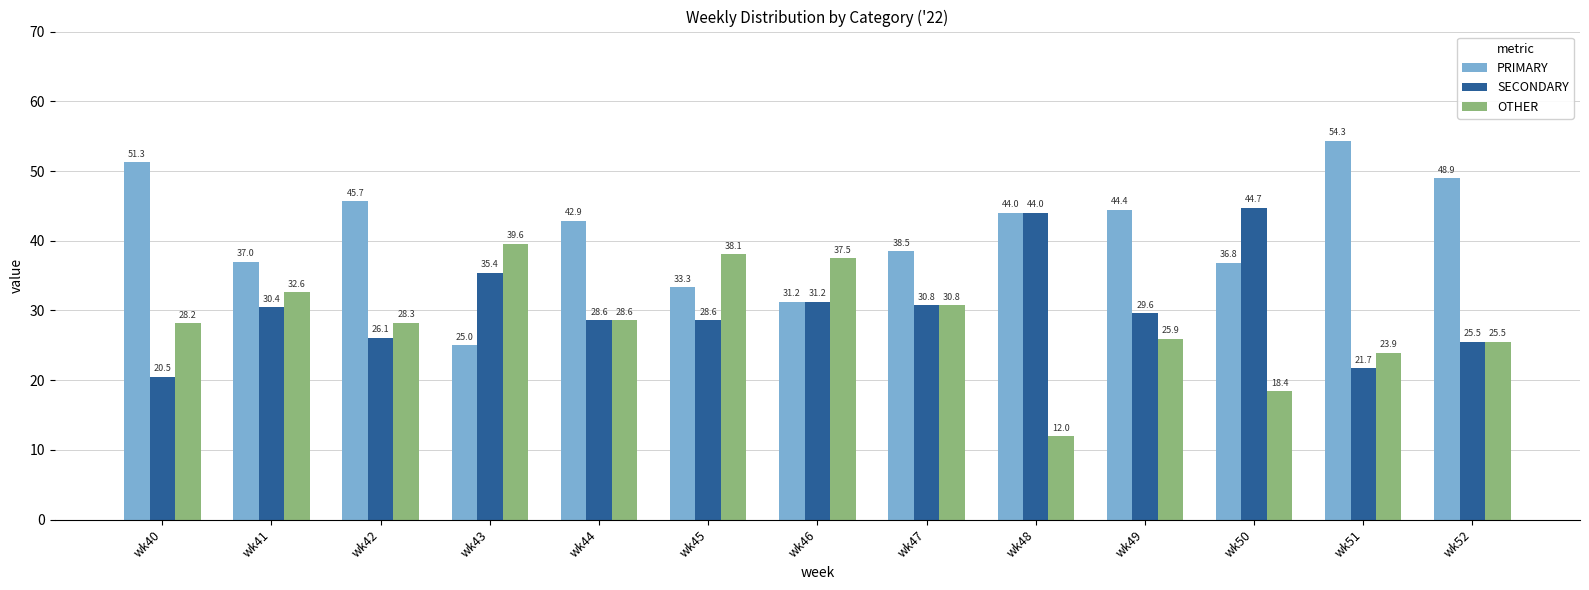

Does the chart contain any negative values?

No